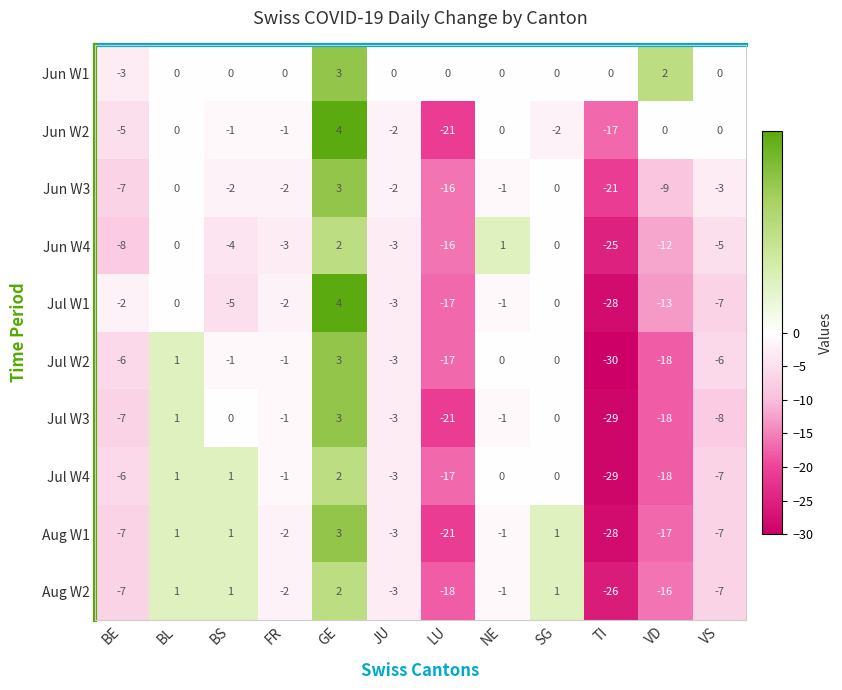

What is the sum of all Jul W2 values?

-78